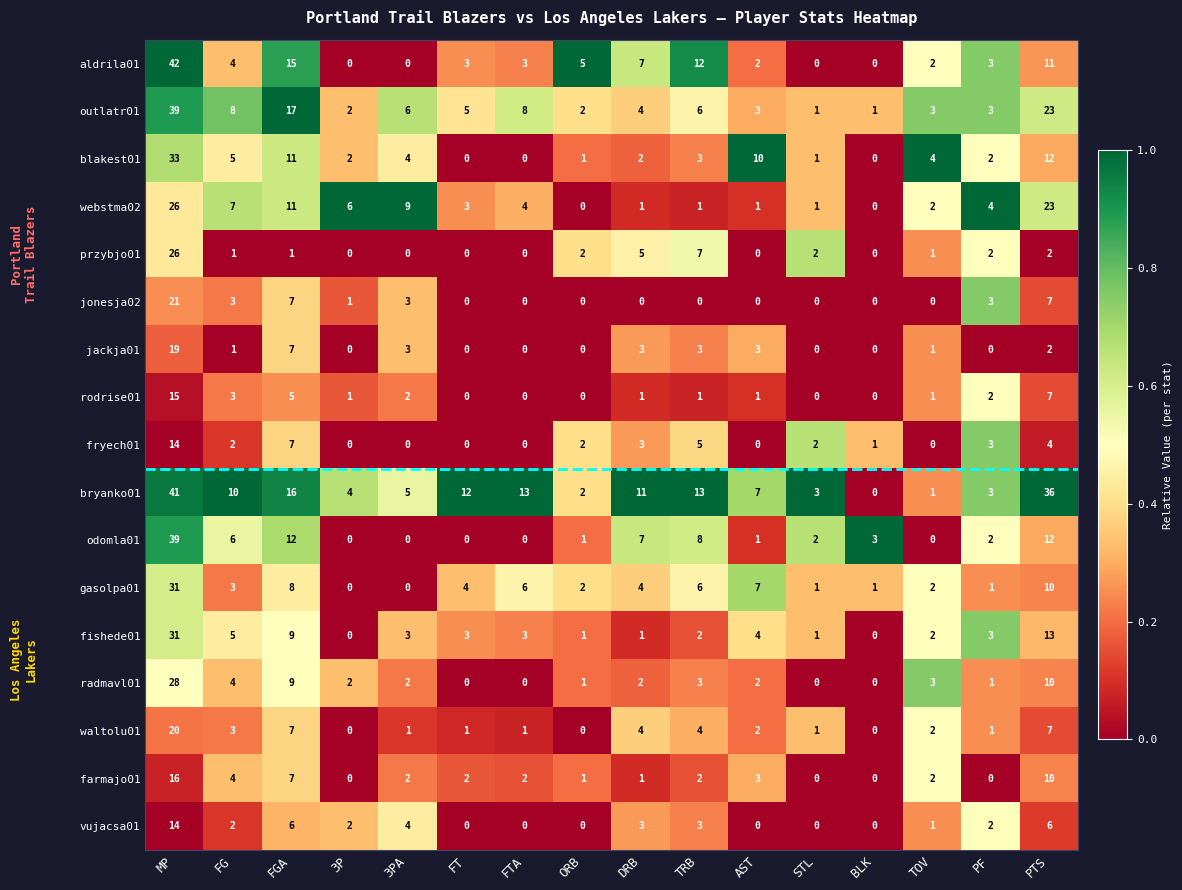

What is the total value across all series at TOV?

27